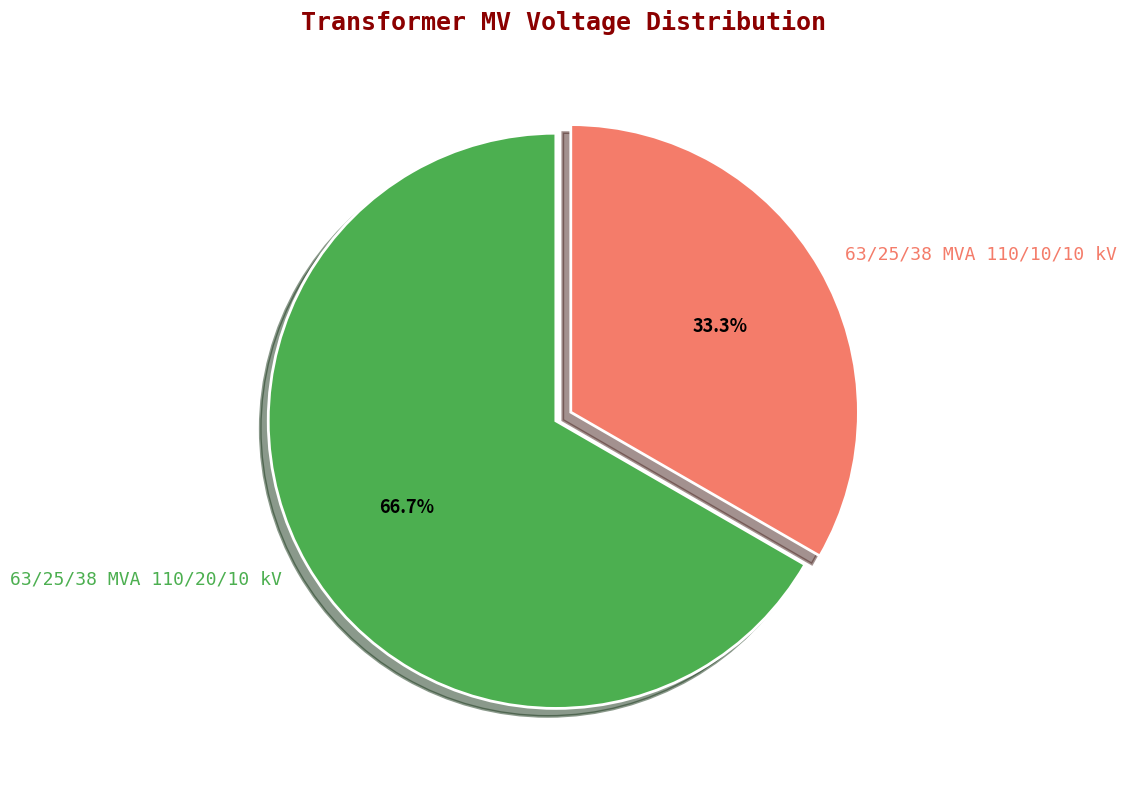

How many slices are in this pie chart?

2